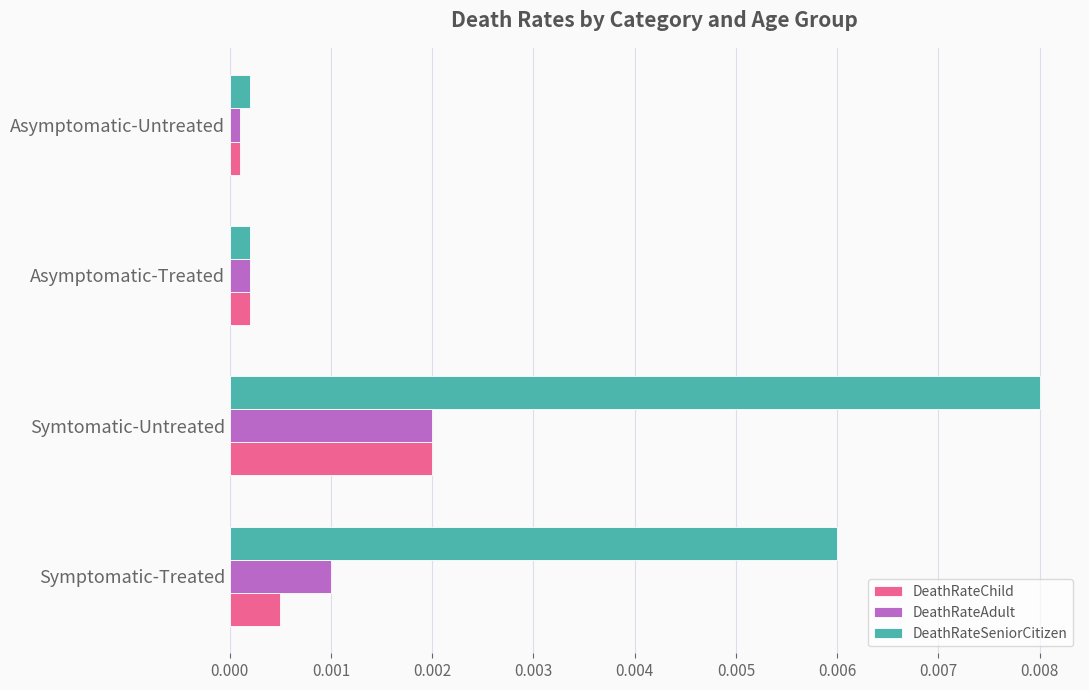

Which label corresponds to the largest value in the chart?

Symtomatic-Untreated